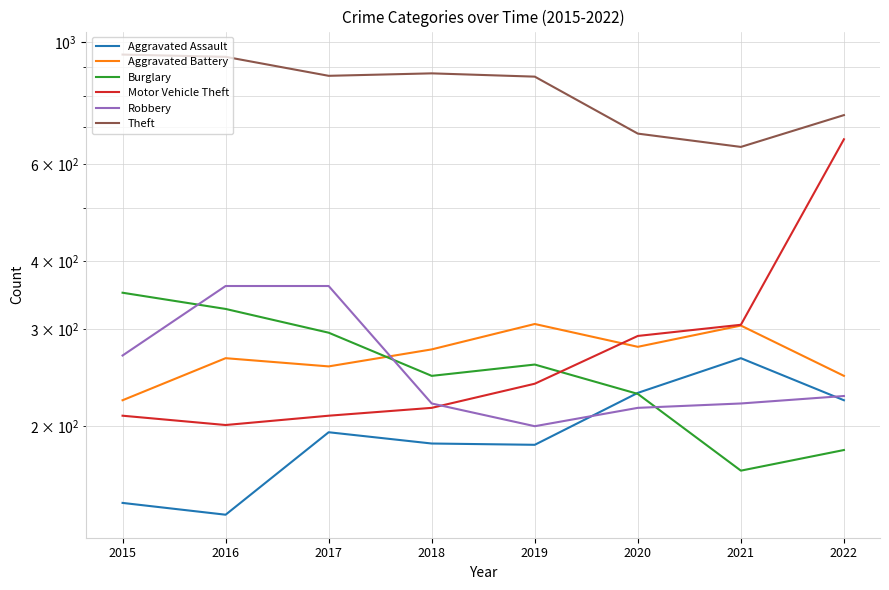

How many data points in Aggravated Battery are above 276?

3